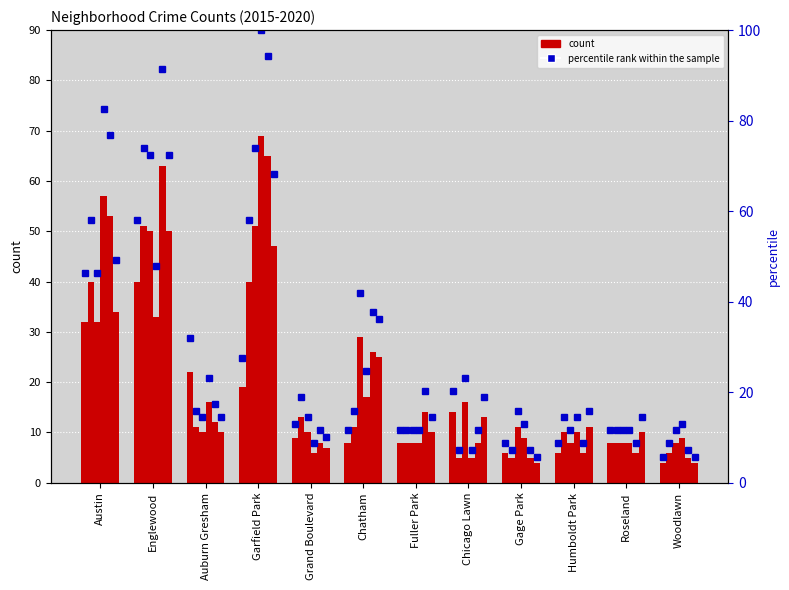

How many data points in 2018 are above 10?

5